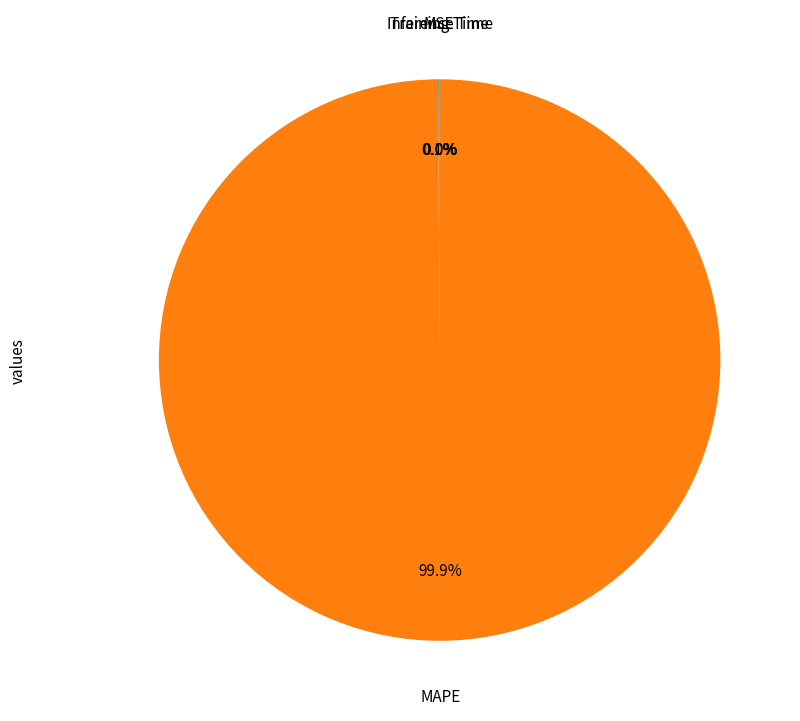

Is there a majority slice in this chart?

Yes